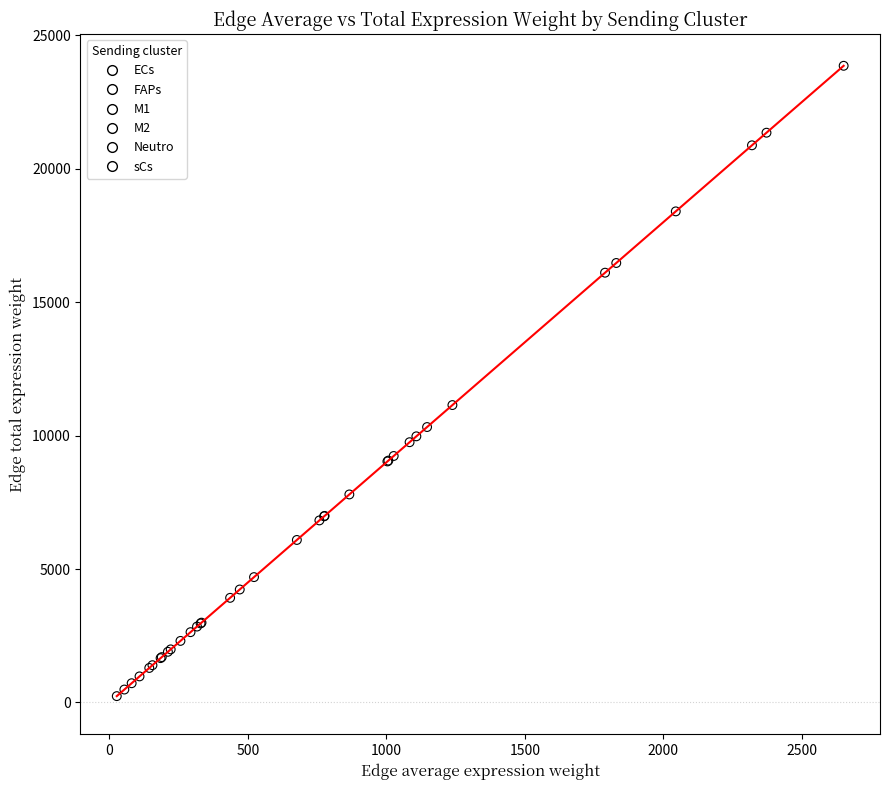

Which series has the largest Y range (max minus min)?

ECs